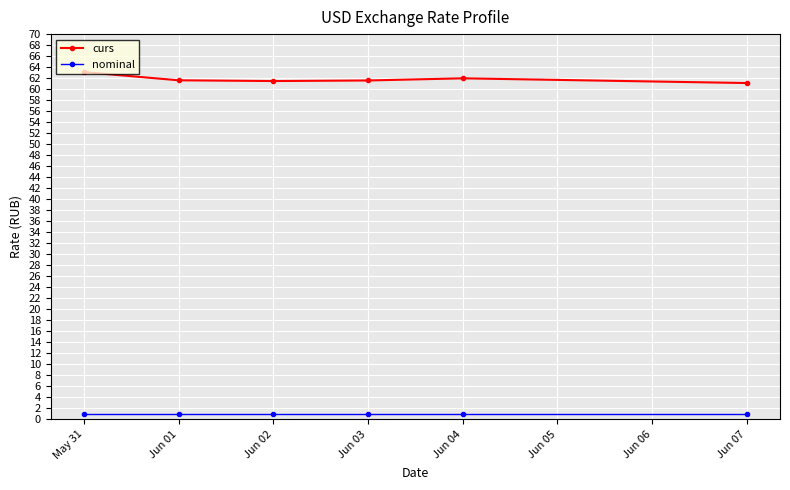

Which series has the largest range (max minus min)?

curs